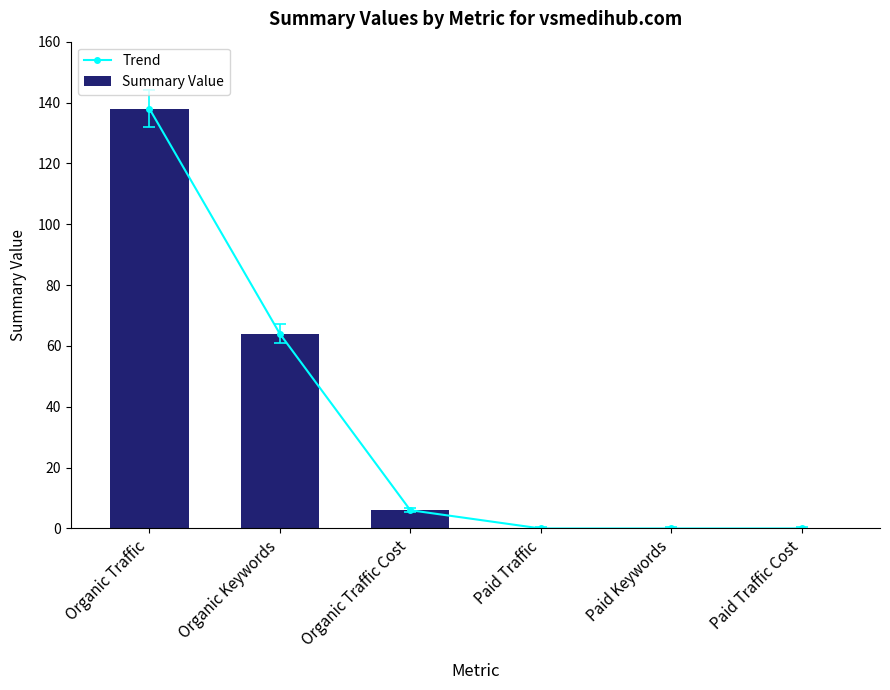

Where is Trend nearest to the value 69?

Organic Keywords